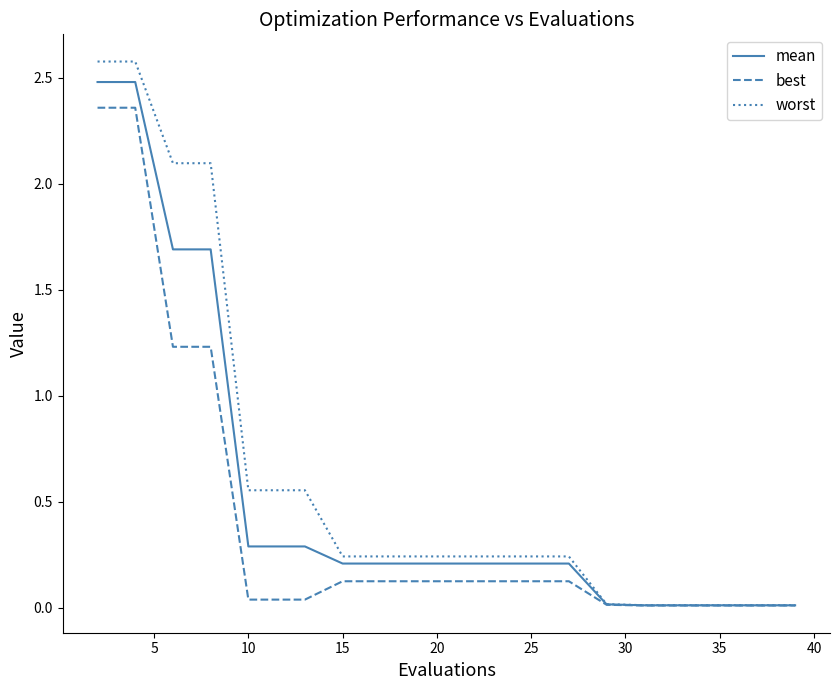

What is the maximum value for worst?

2.6